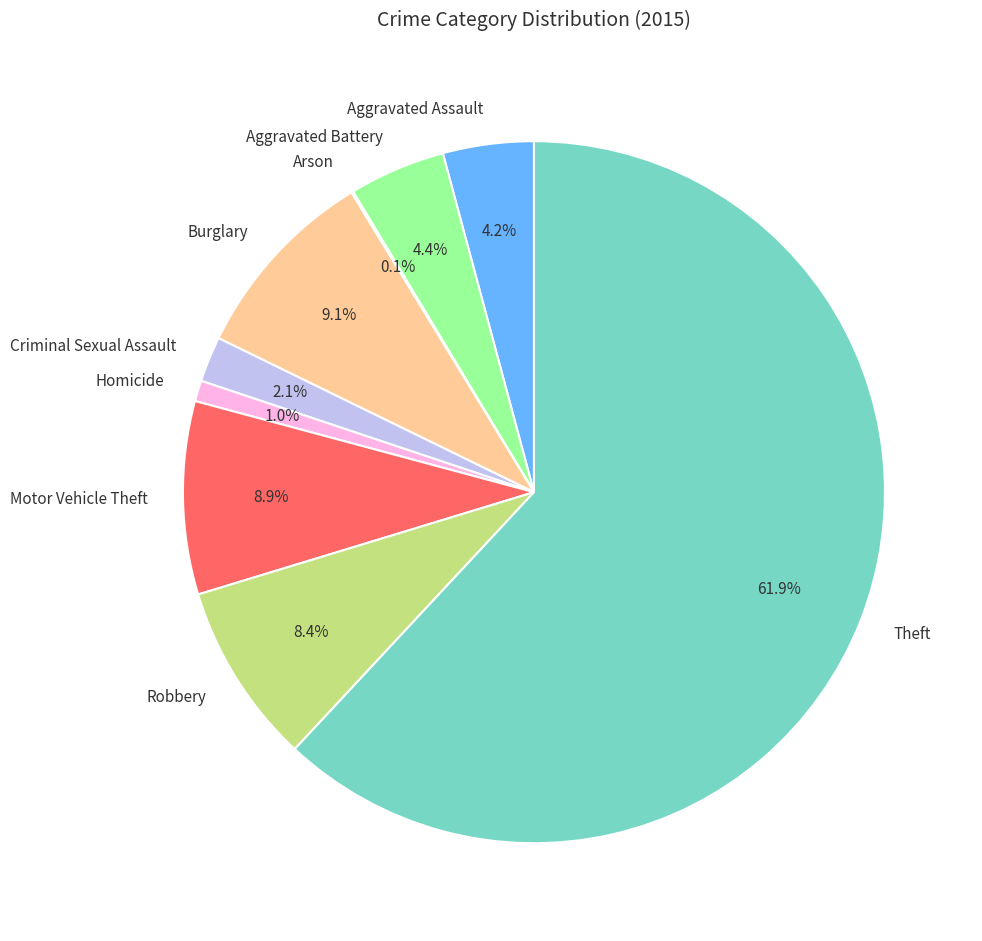

Does Homicide account for over 50% of the chart?

No